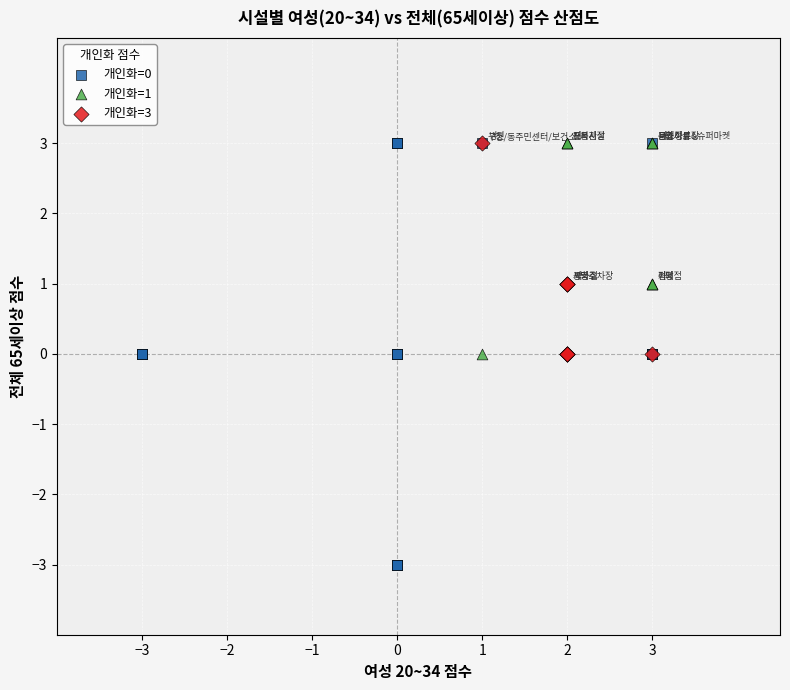

Which series reaches the minimum Y coordinate?

개인화=0